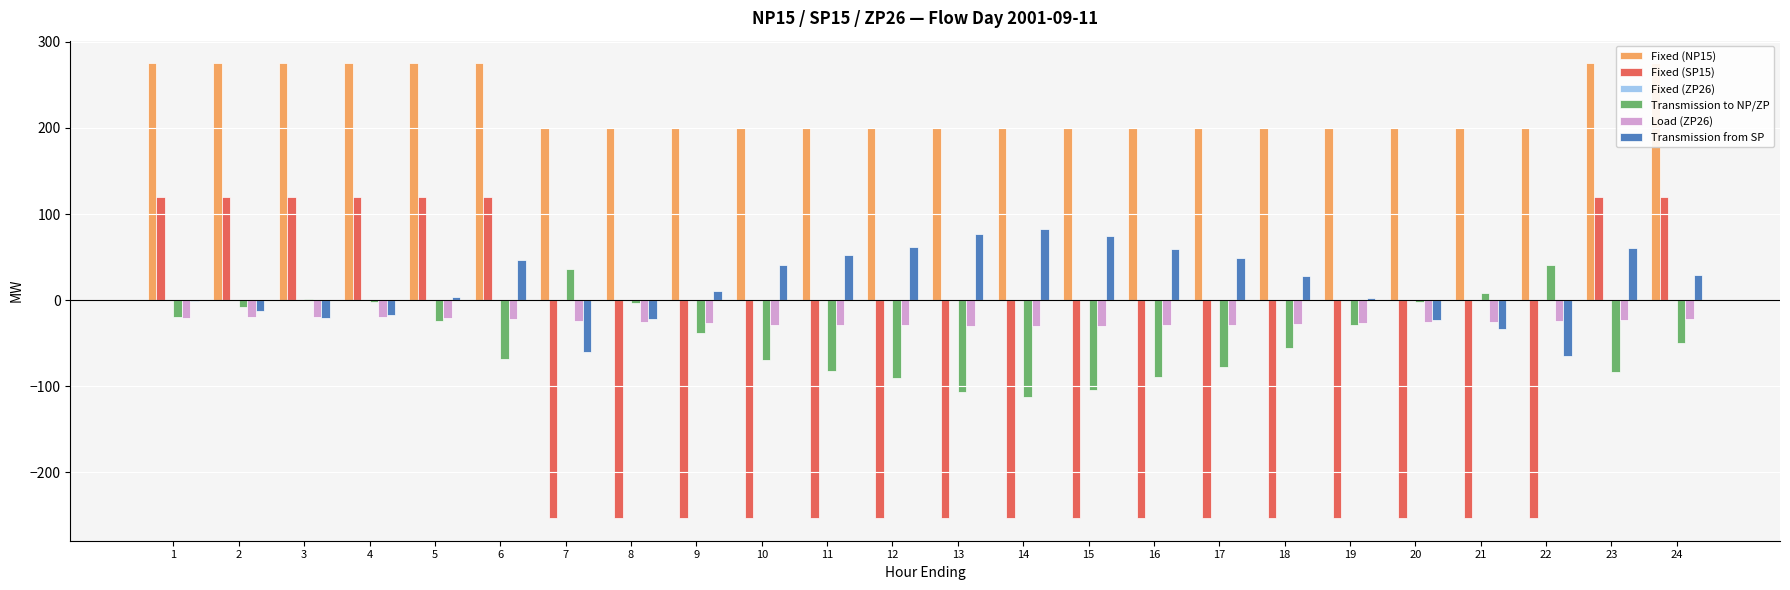

Which series has the largest range (max minus min)?

Fixed (SP15)